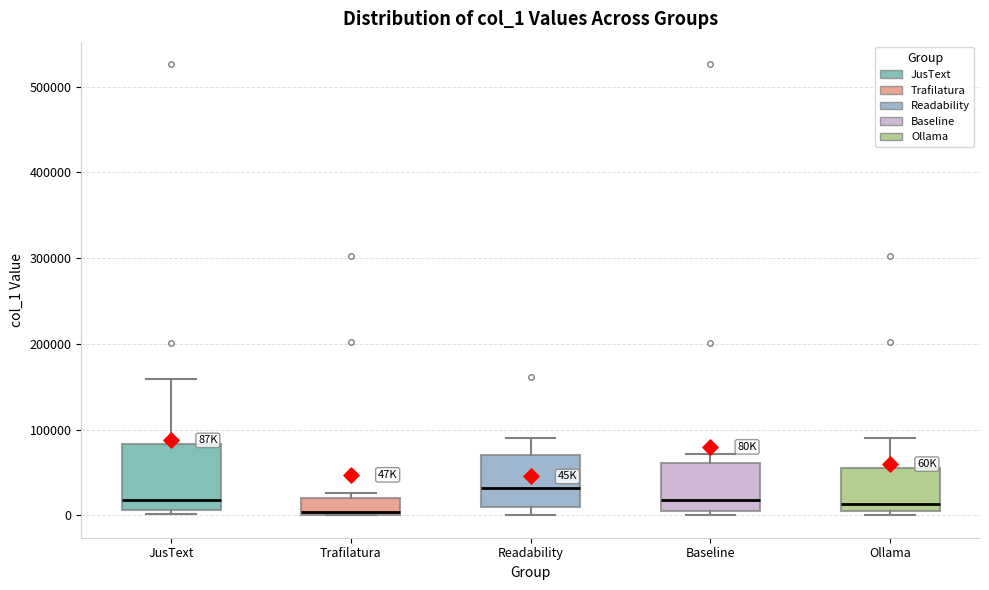

Where is the lower edge of the box for Trafilatura on the y-axis? The values are not printed on the chart, so give them approximately, as read against the axis.

0